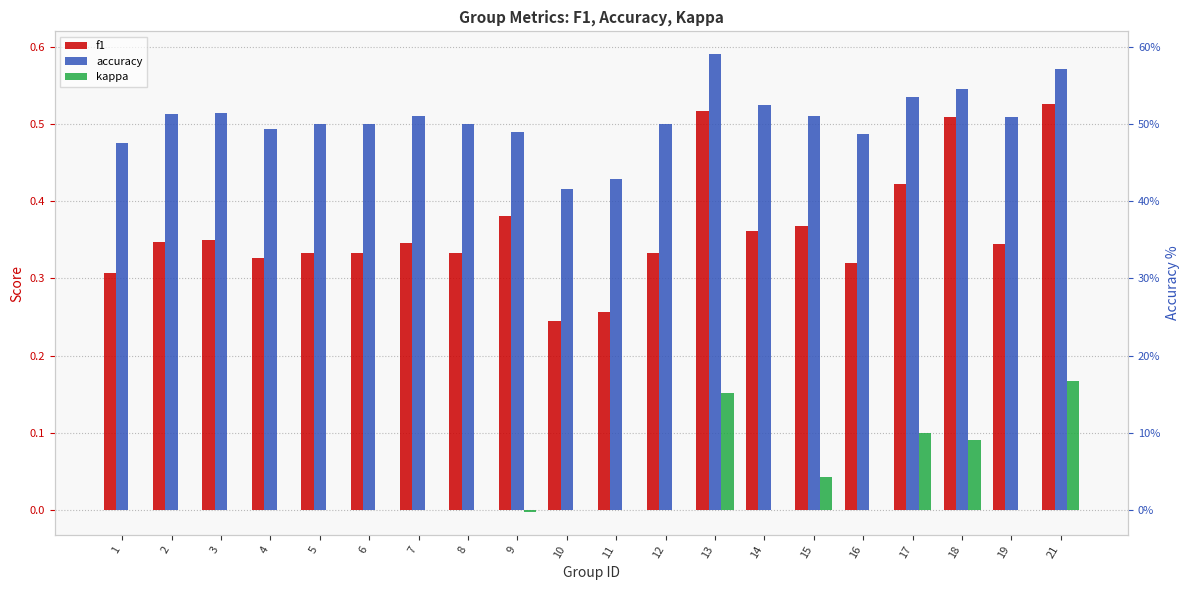

List the series in order of their overall mean, highest first.

accuracy, f1, kappa